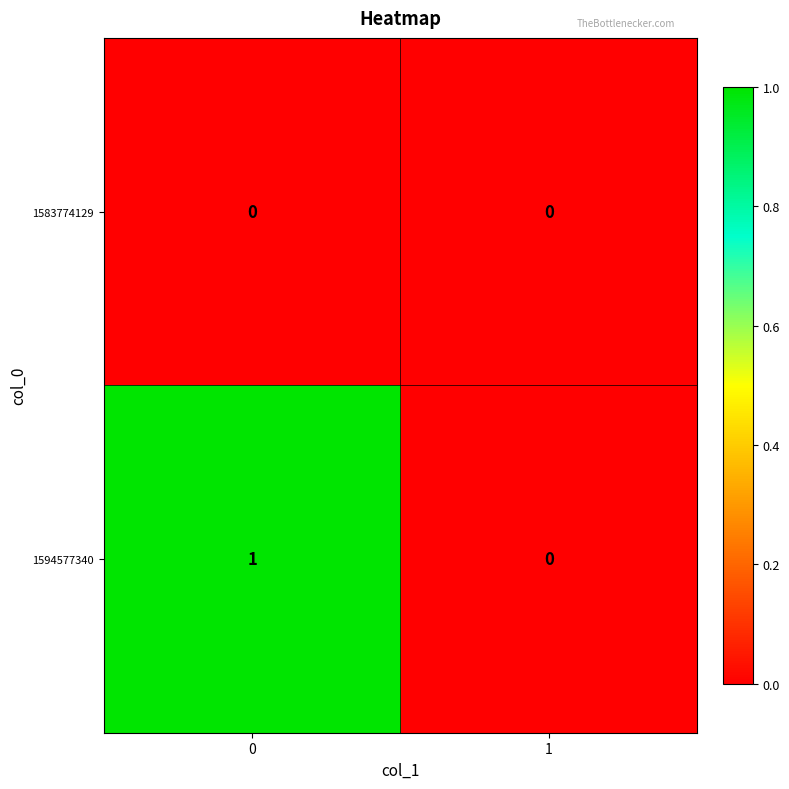

Reading right to left, transcribe all the data shown in this chart.

1583774129: 0	0
1594577340: 0	1